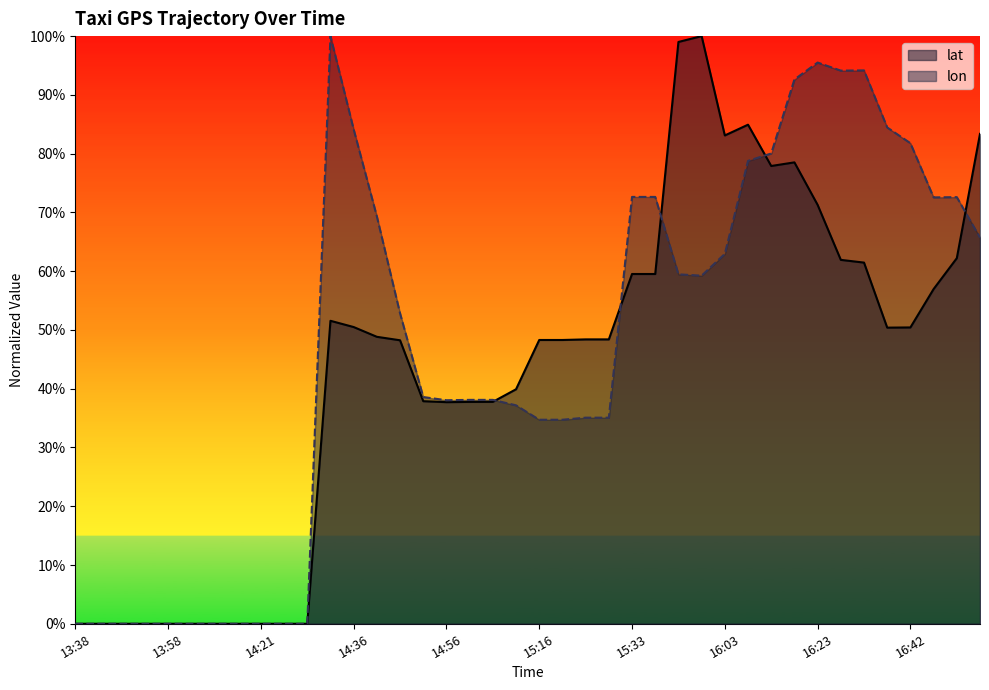

What are all the series names shown in the legend?

lat, lon